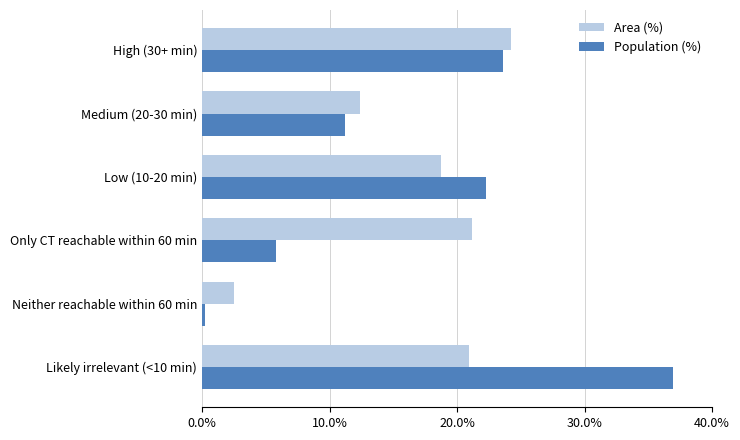

What is the sum of all Population (%) values?

100.0